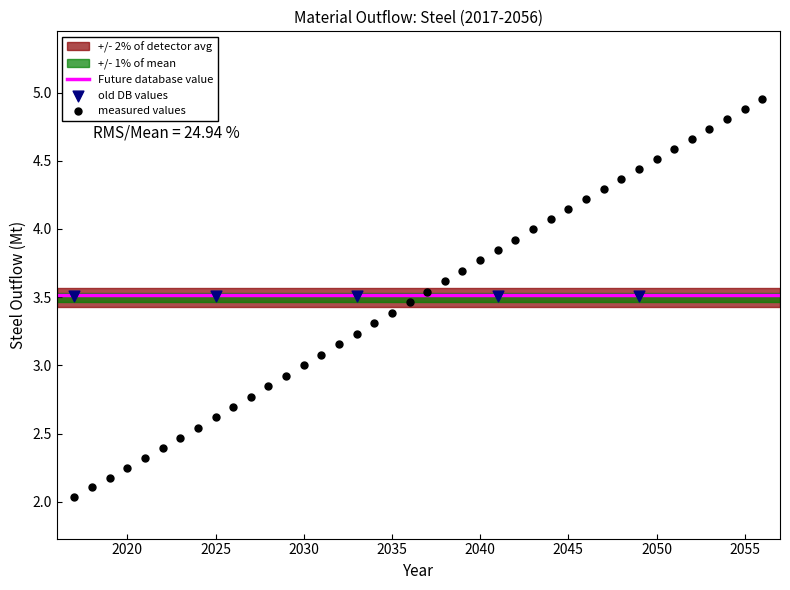

Which series reaches the minimum Y coordinate?

measured values